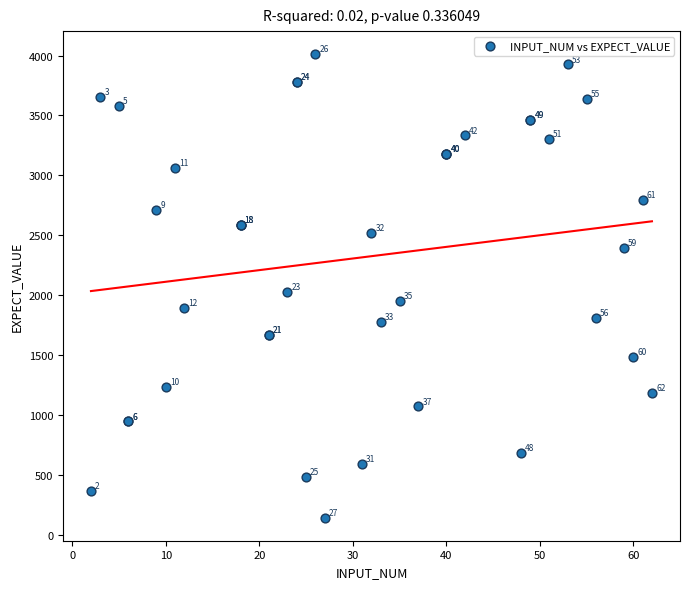

What Y value in the scatter plot is closest to 2076?

2028